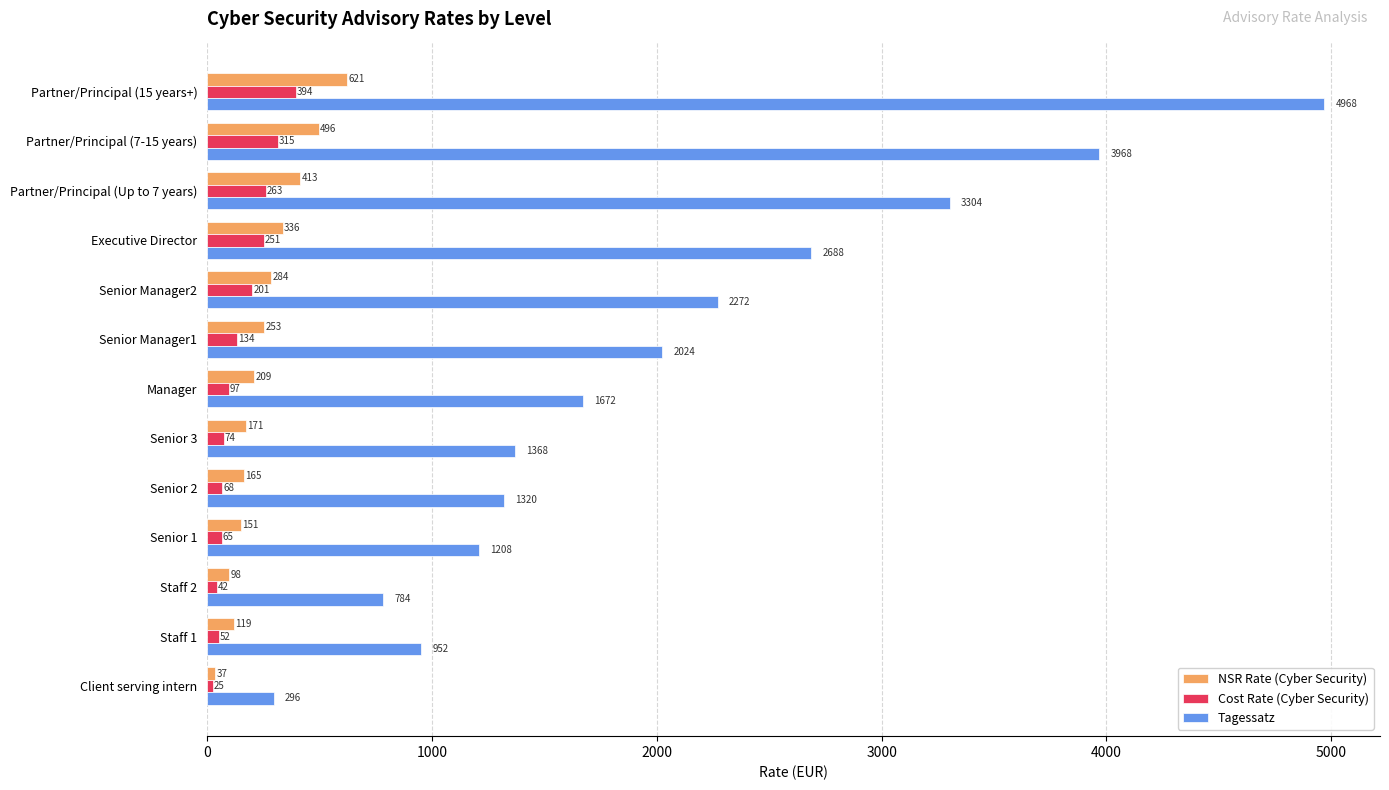

True or false: Tagessatz has a value of 1672 at Manager.

True